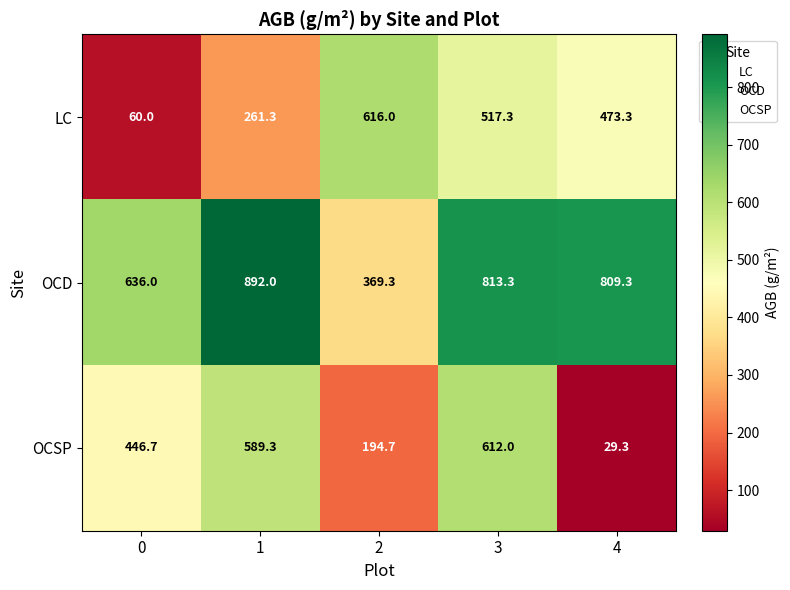

Is the value of OCSP at 4 greater than the value of OCD at 1?

No